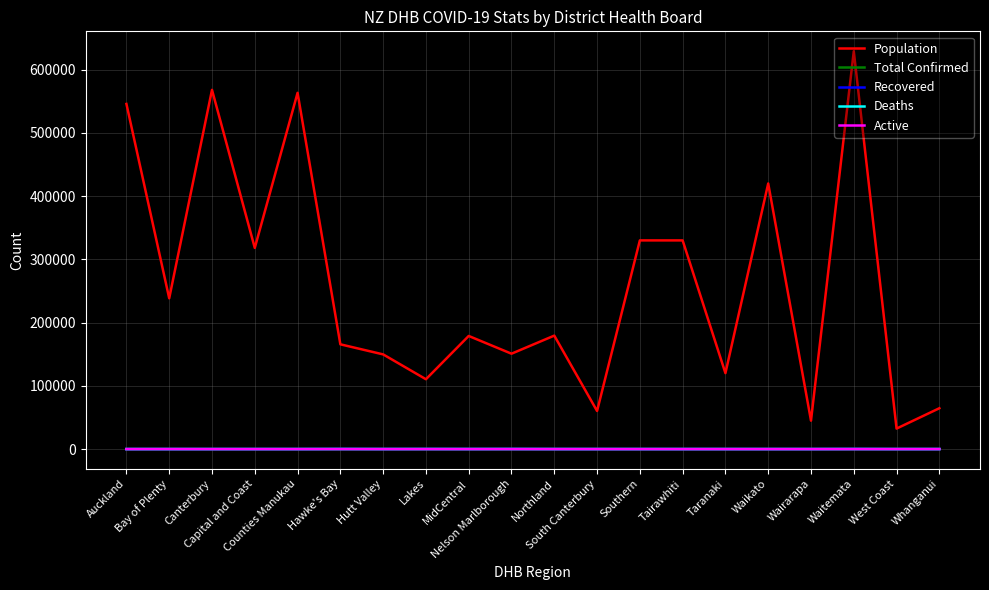

What is the difference between the Recovered values at MidCentral and South Canterbury?

71